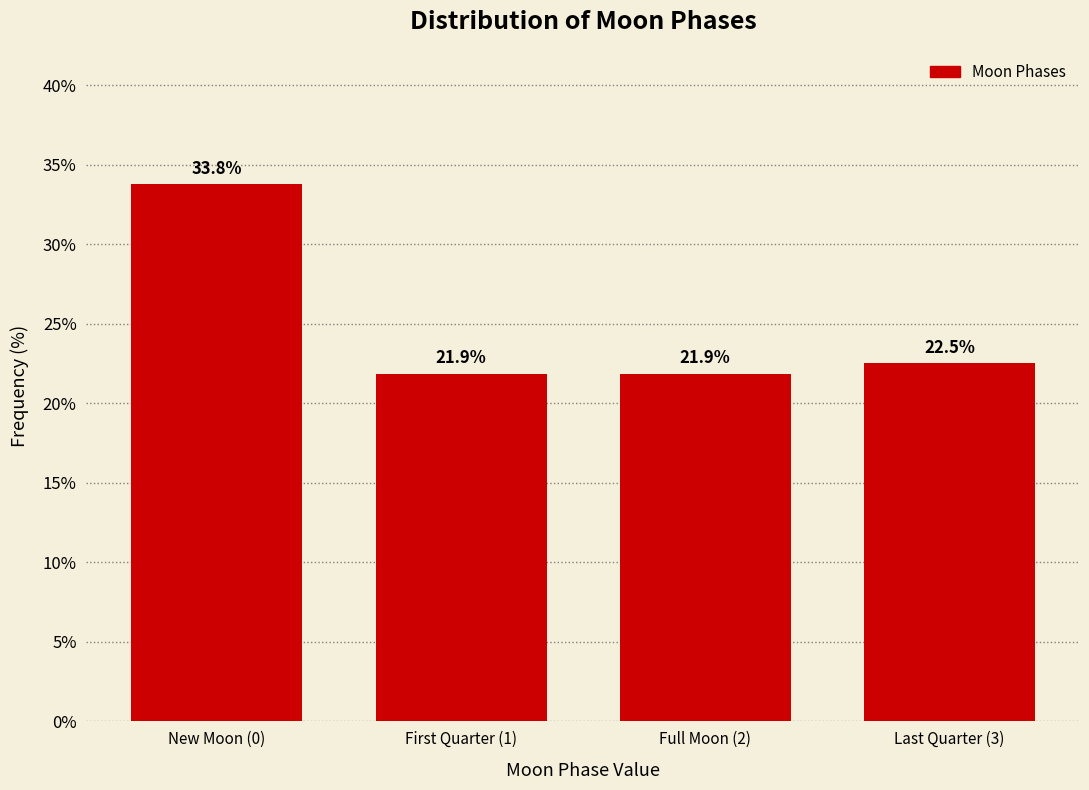

Reading left to right, what are all the values shown in this chart?

New Moon (0)=33.8	First Quarter (1)=21.9	Full Moon (2)=21.9	Last Quarter (3)=22.5